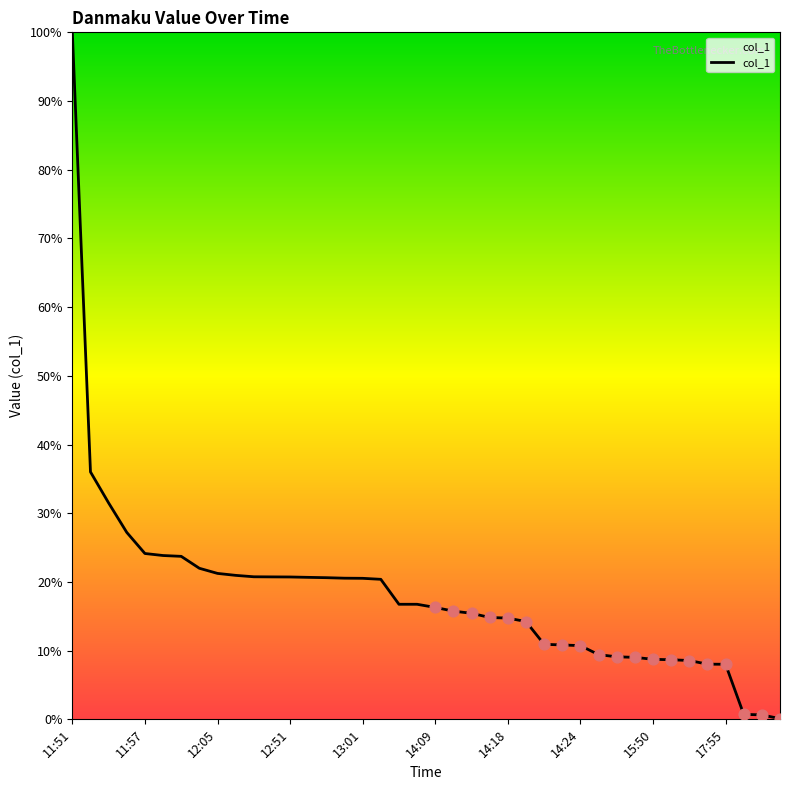

What is the difference between the maximum and minimum values?

99.9